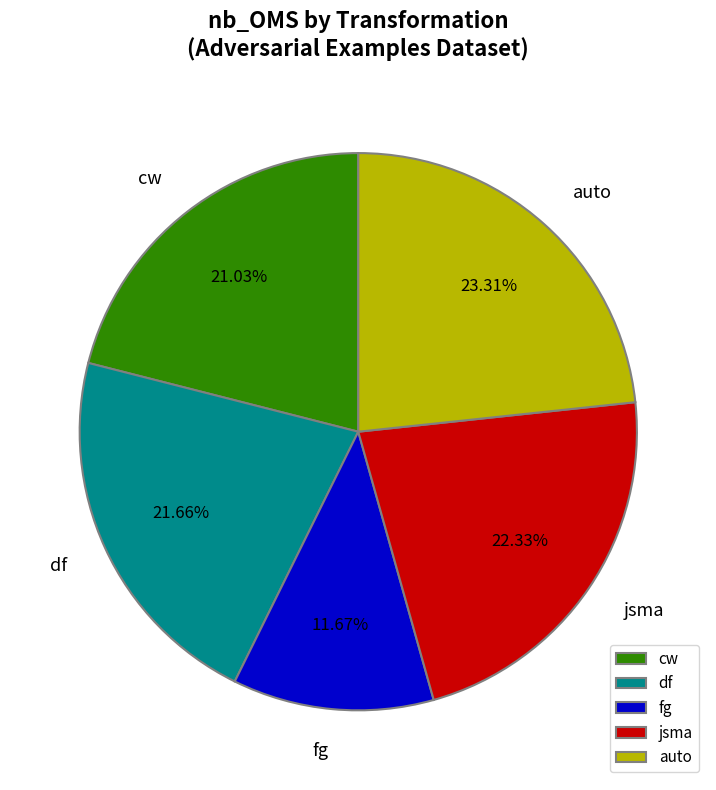

Is there a majority slice in this chart?

No